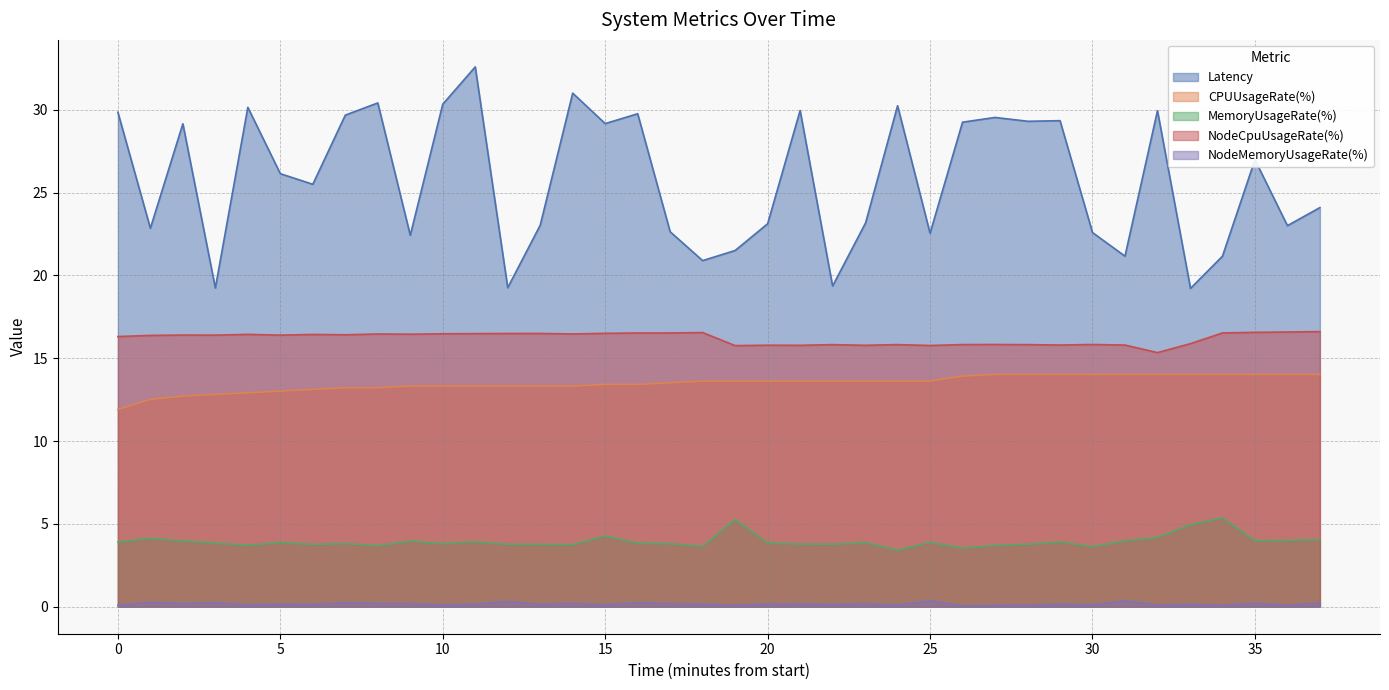

Rank the series by their maximum value, from highest to lowest.

Latency, NodeCpuUsageRate(%), CPUUsageRate(%), MemoryUsageRate(%), NodeMemoryUsageRate(%)